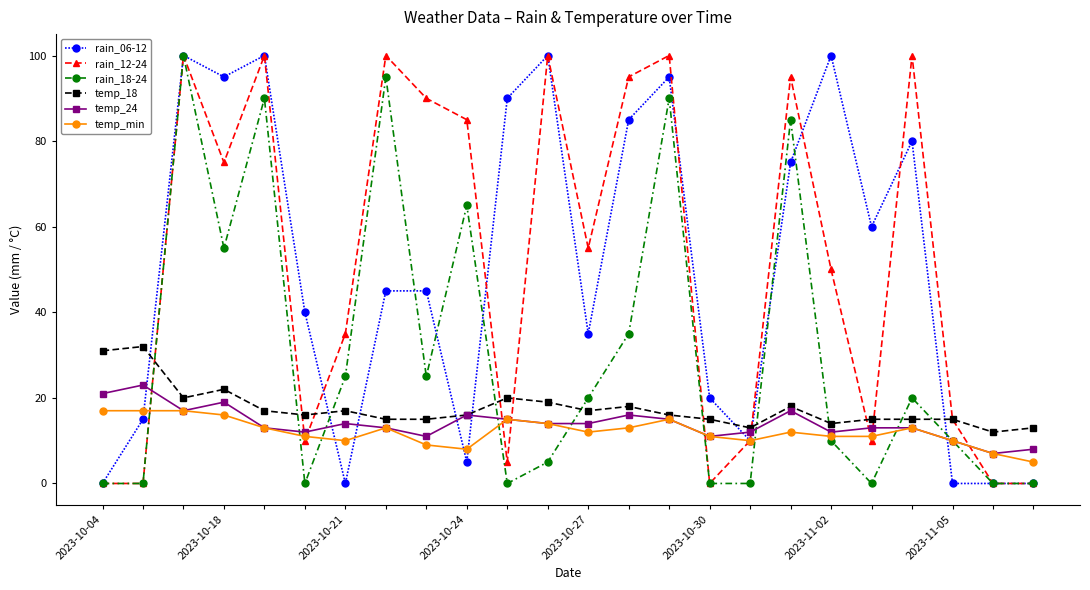

At how many categories does at least one series exceed 42?

15